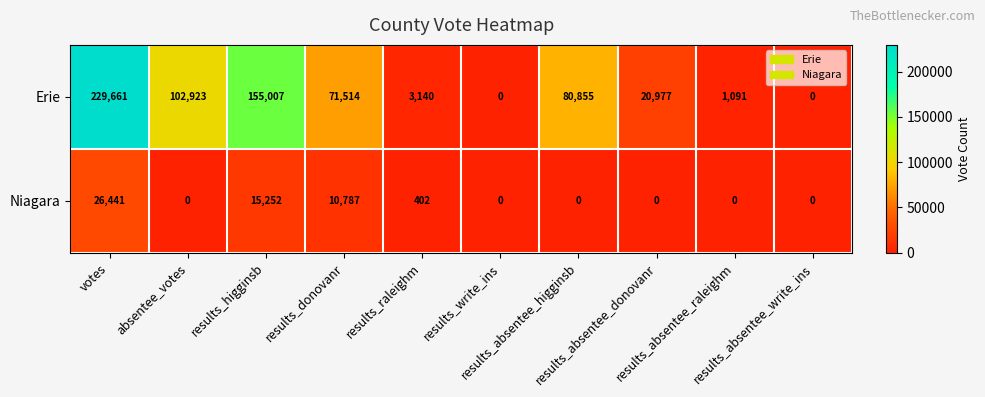

Which series has the largest total across all categories?

Erie